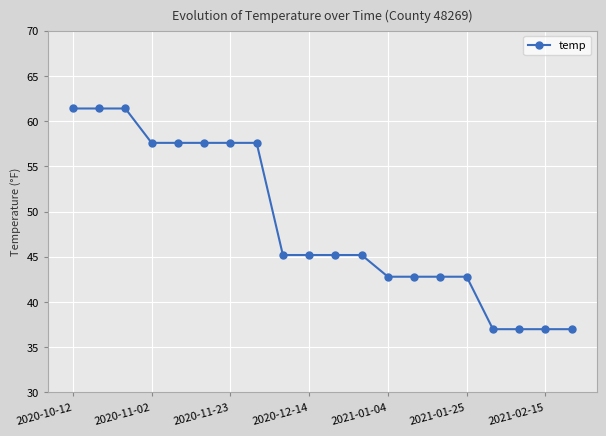

What is the sum of all values?

972.2